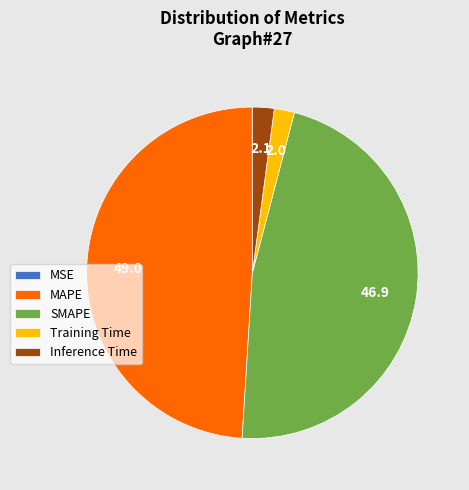

Which category has the biggest portion of the pie?

MAPE